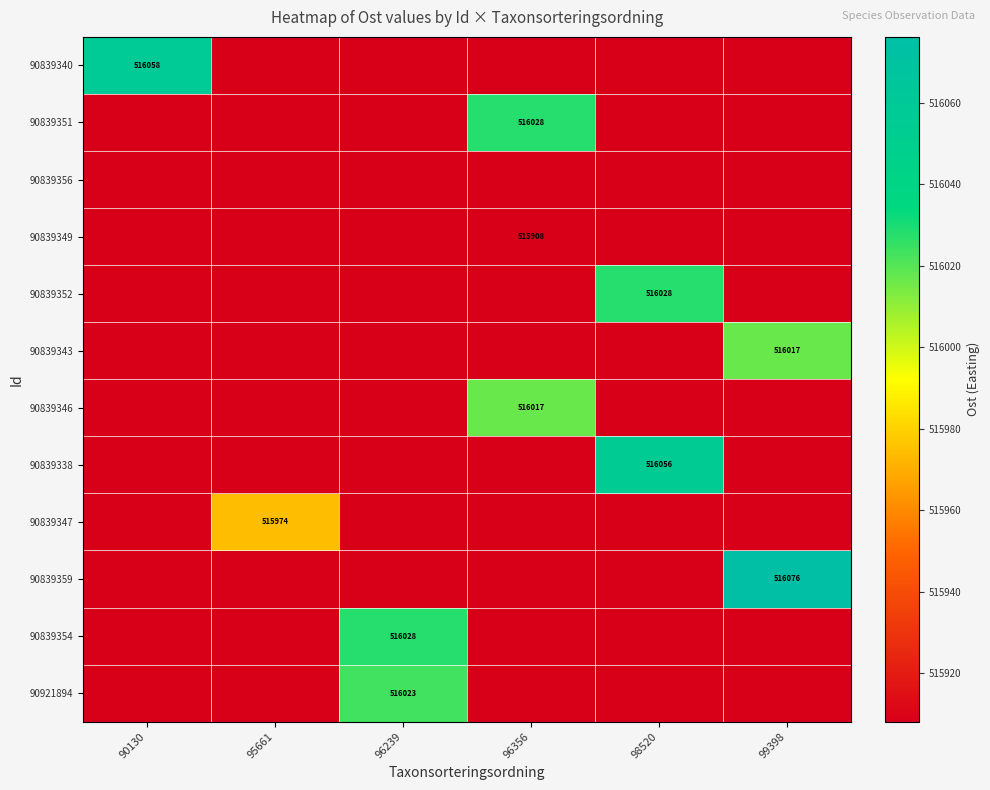

Rank the series by their maximum value, from highest to lowest.

90839359, 90839340, 90839338, 90839351, 90839352, 90839354, 90921894, 90839343, 90839346, 90839347, 90839356, 90839349